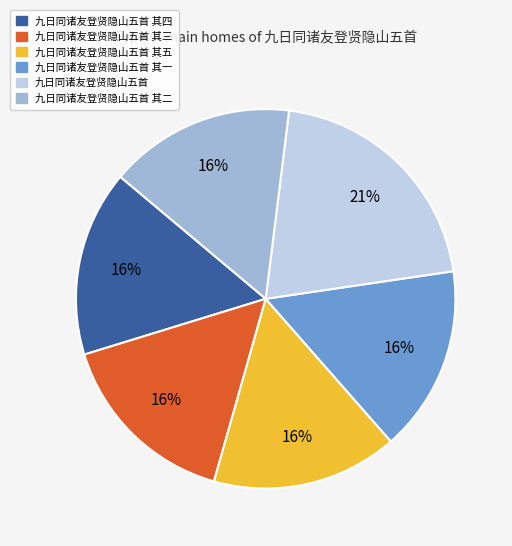

Is there any slice that represents more than half of the pie?

No